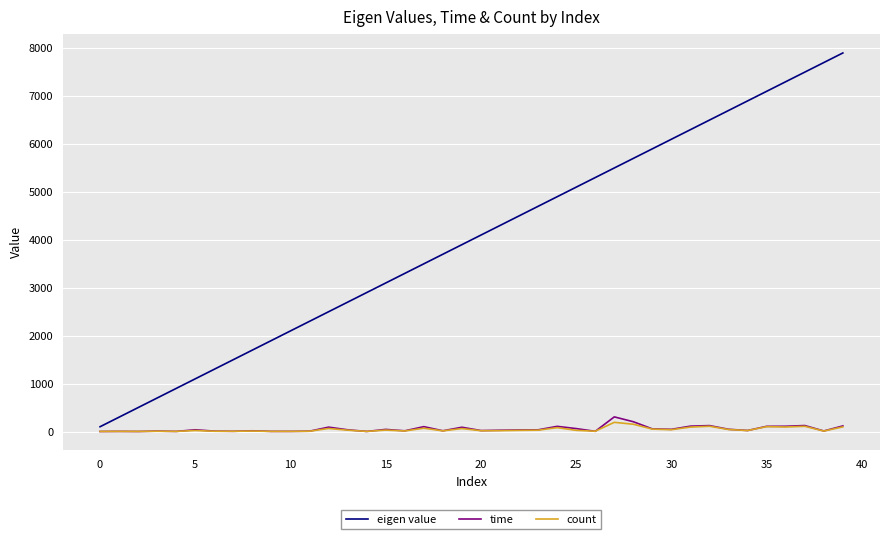

What is the highest value of the time series?

305.7